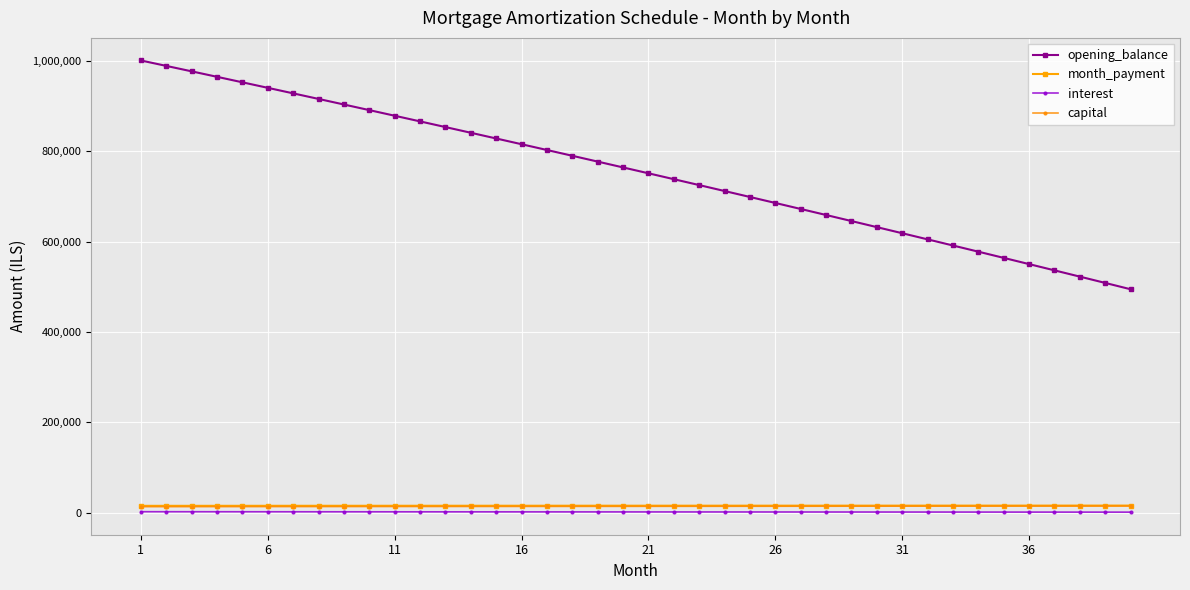

What is the value of the interest point at the 26th from the left?

1285.4